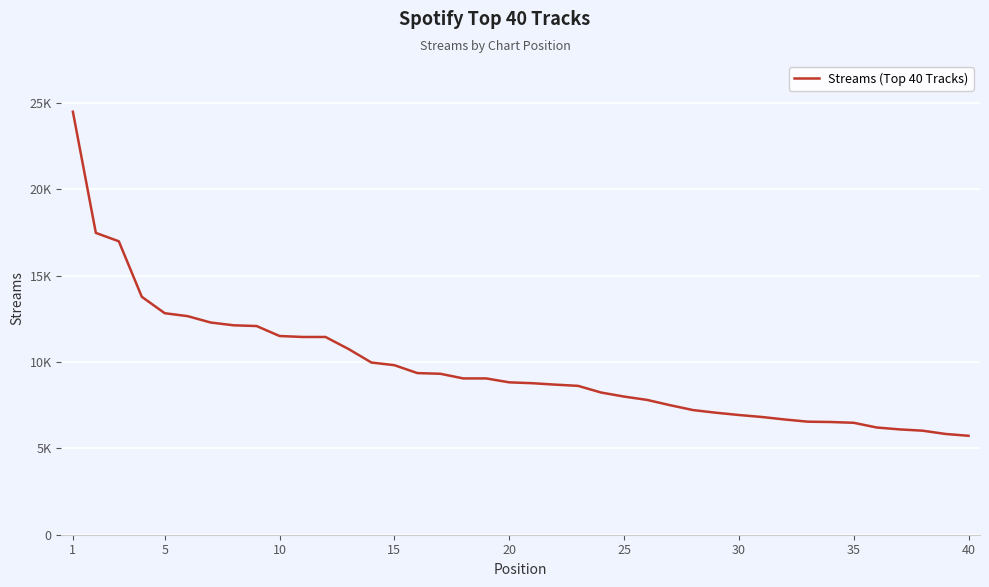

Where does the data first go above 8827?

1